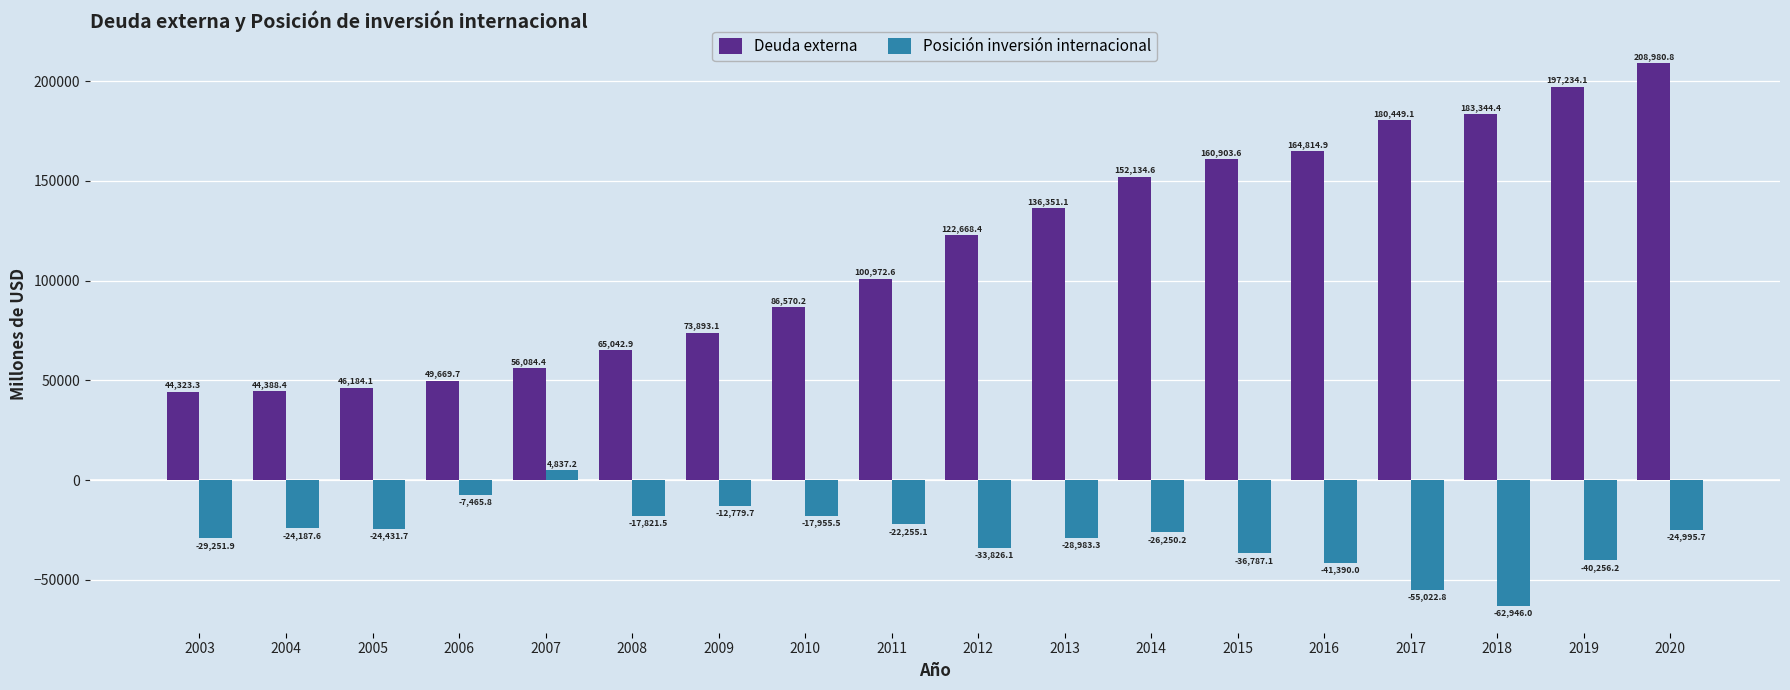

Which category has the highest value across all series?

2020